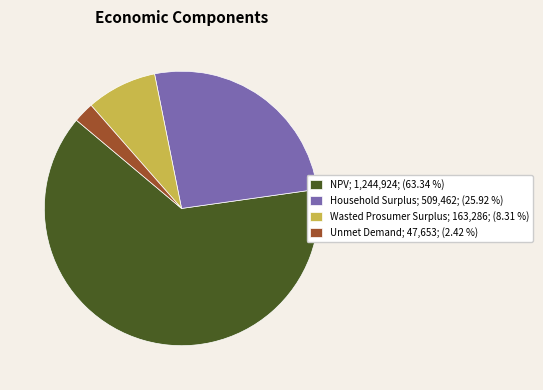

Do NPV and Household Surplus together represent more than half of the pie?

Yes